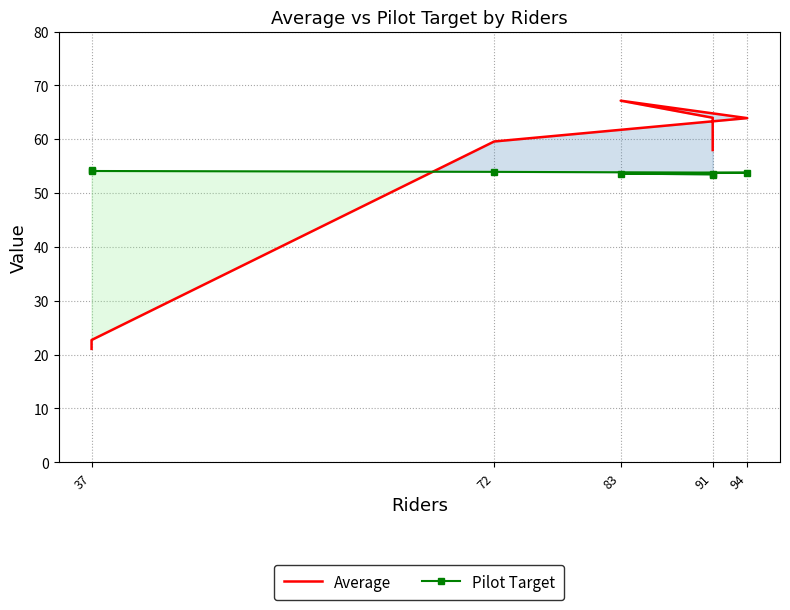

How many lines are shown in the chart?

2